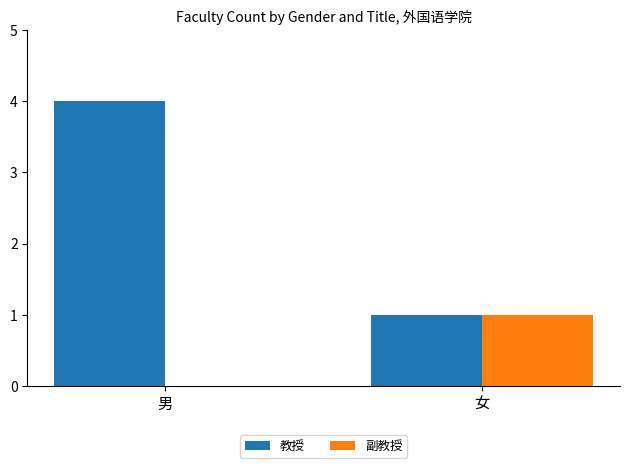

True or false: 教授 has a value of 1 at 女.

True